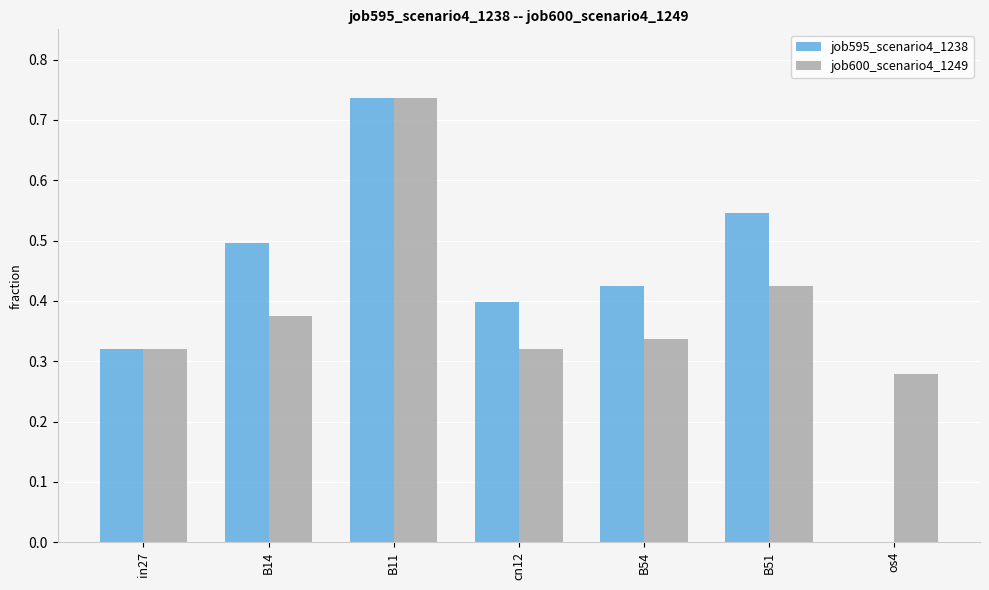

Is it true that job600_scenario4_1249 equals 0.2 at B14?

False